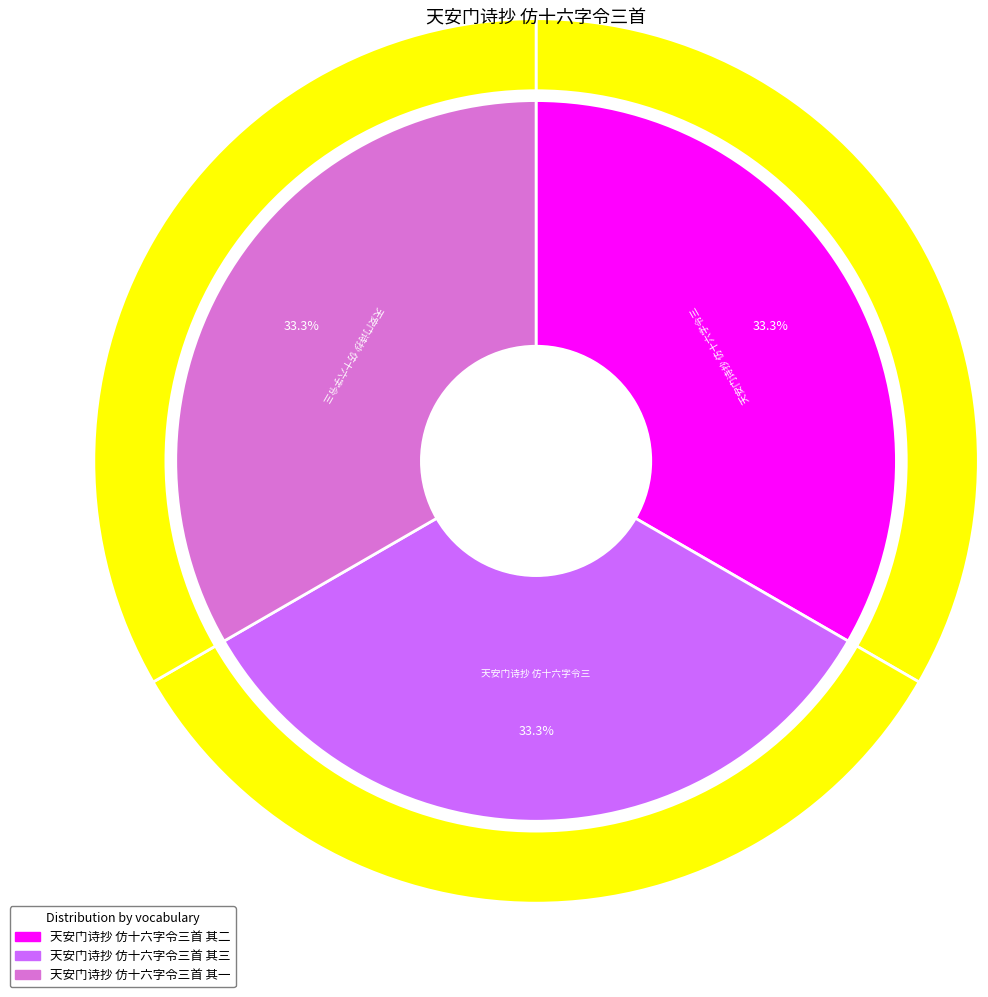

Is it true that 天安门诗抄 仿十六字令三首 其二 is 33% of the pie?

True